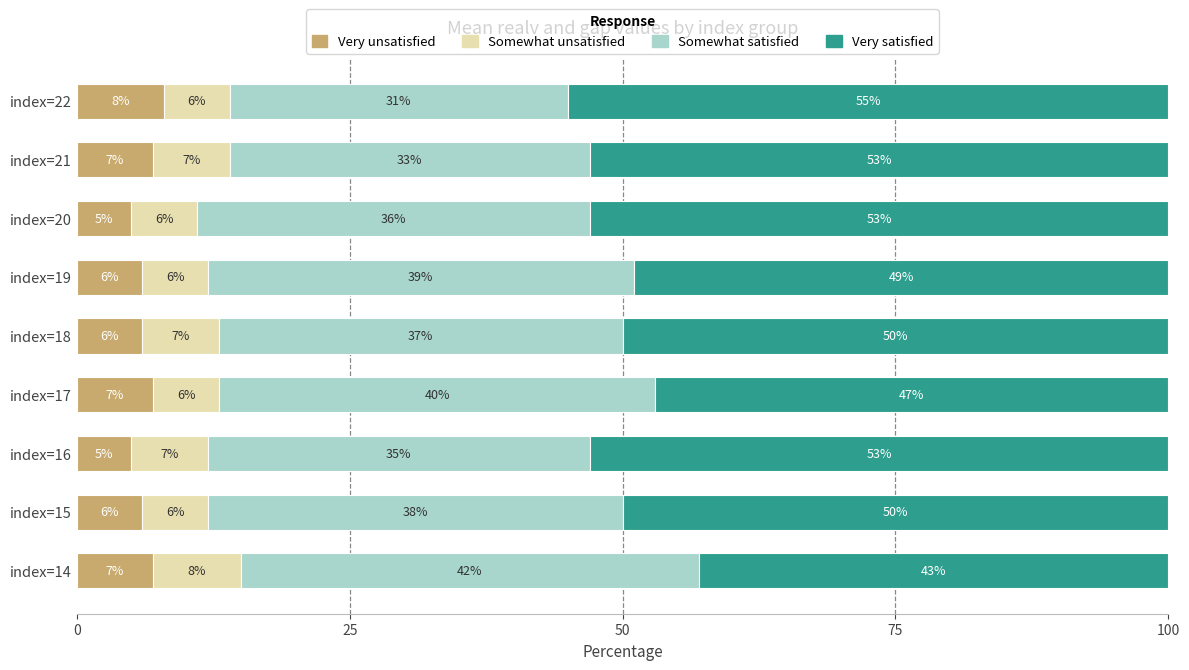

What is the total value across all series at index=16?

100.0